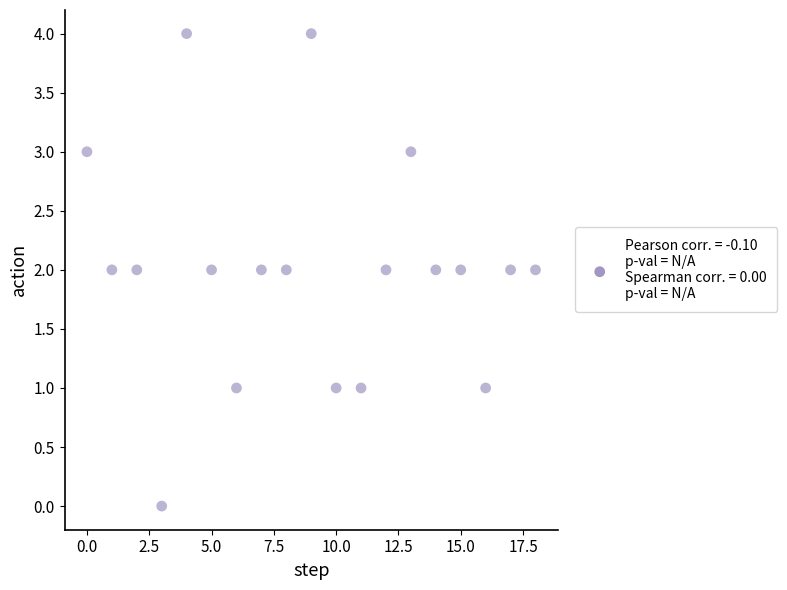

What is the range of Y values (max minus min)?

4